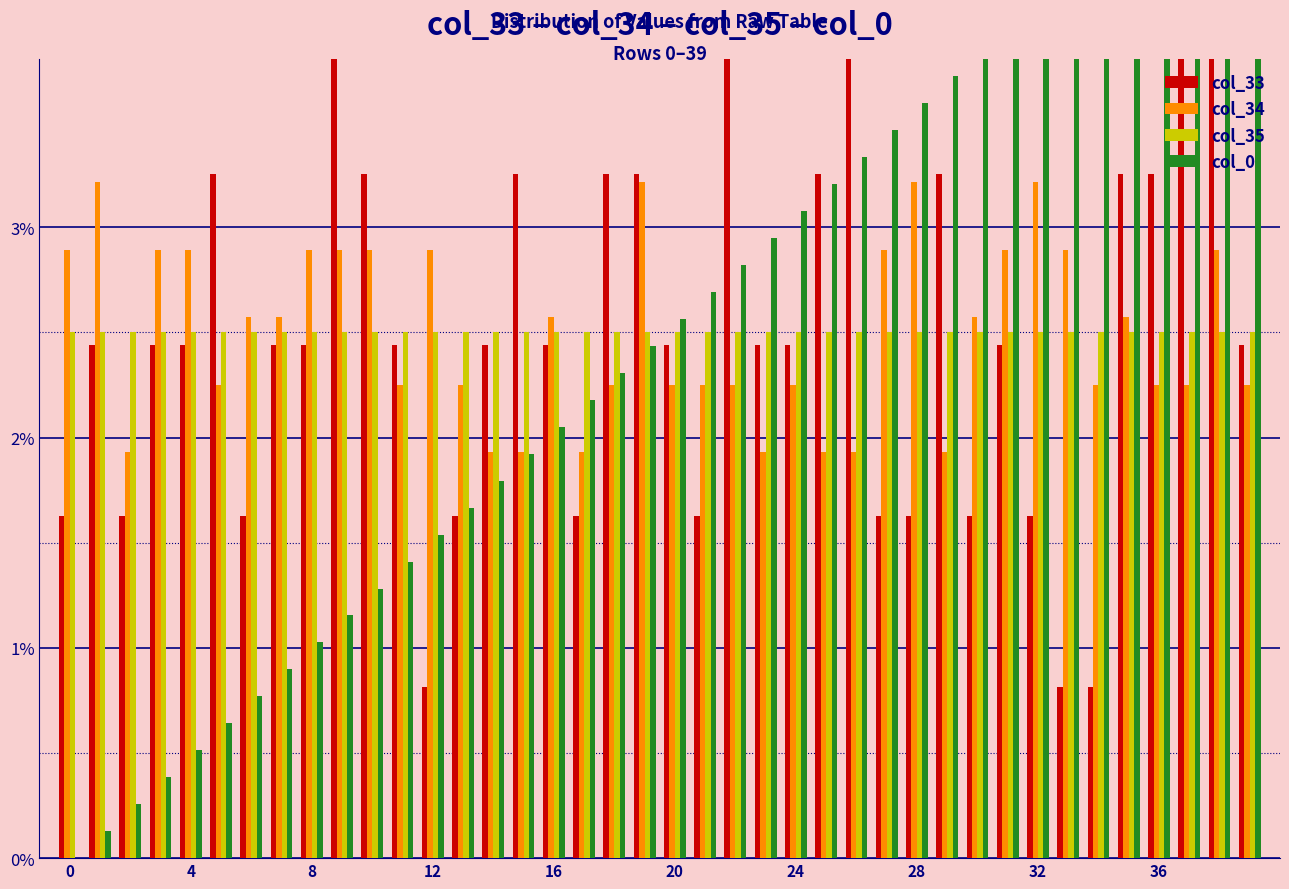

Does the chart contain any negative values?

No